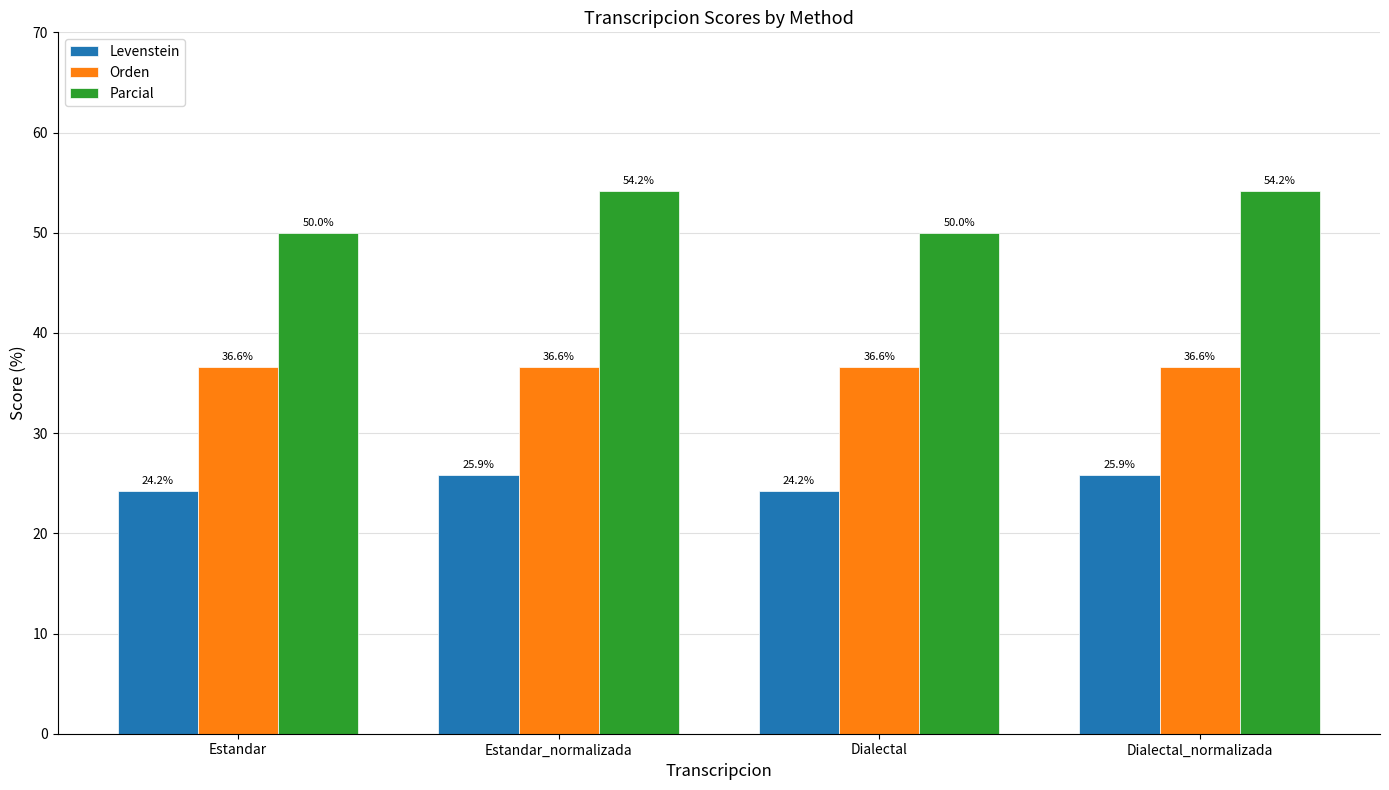

At Dialectal_normalizada, list the series in order from largest to smallest.

Parcial, Orden, Levenstein